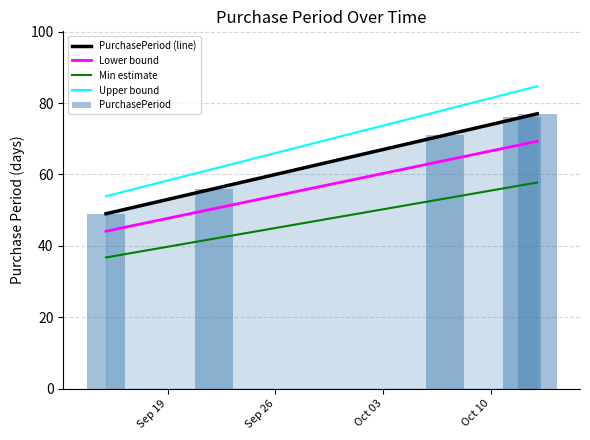

True or false: Min estimate and Upper bound intersect in this chart.

False